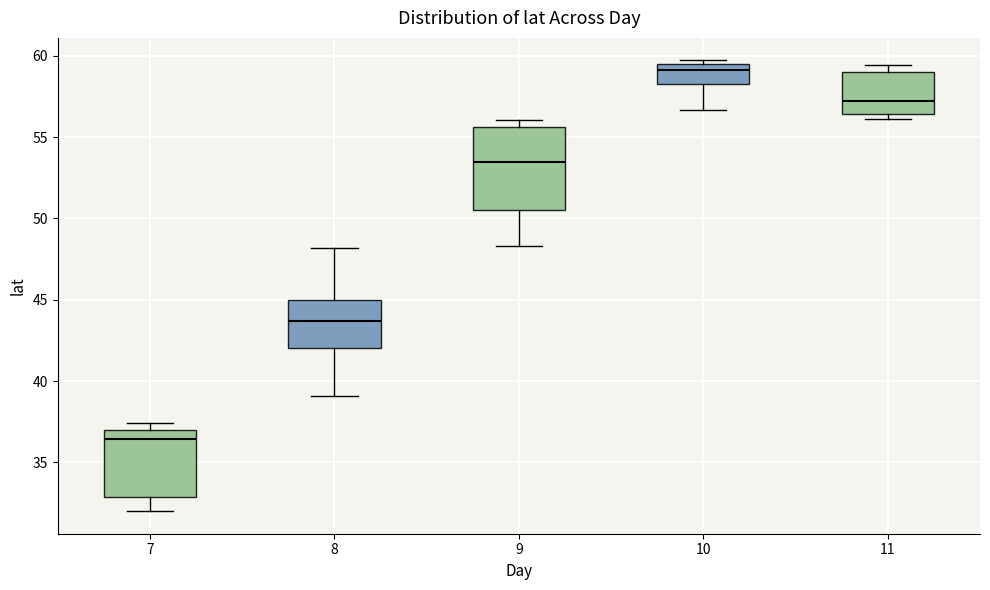

Which box's median line is the highest?

10